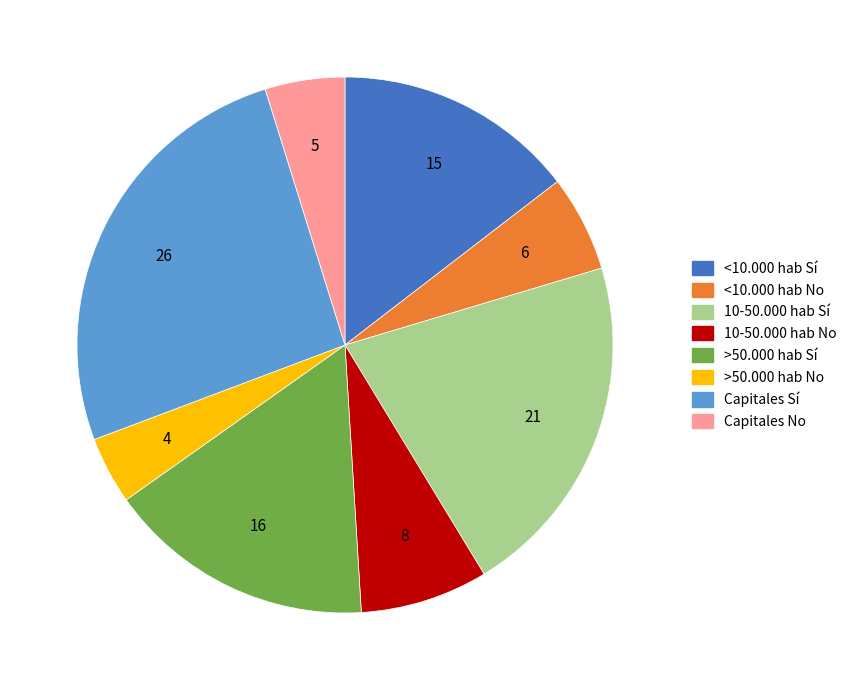

Is the sum of 10-50.000 hab No and Capitales Sí greater than half?

No